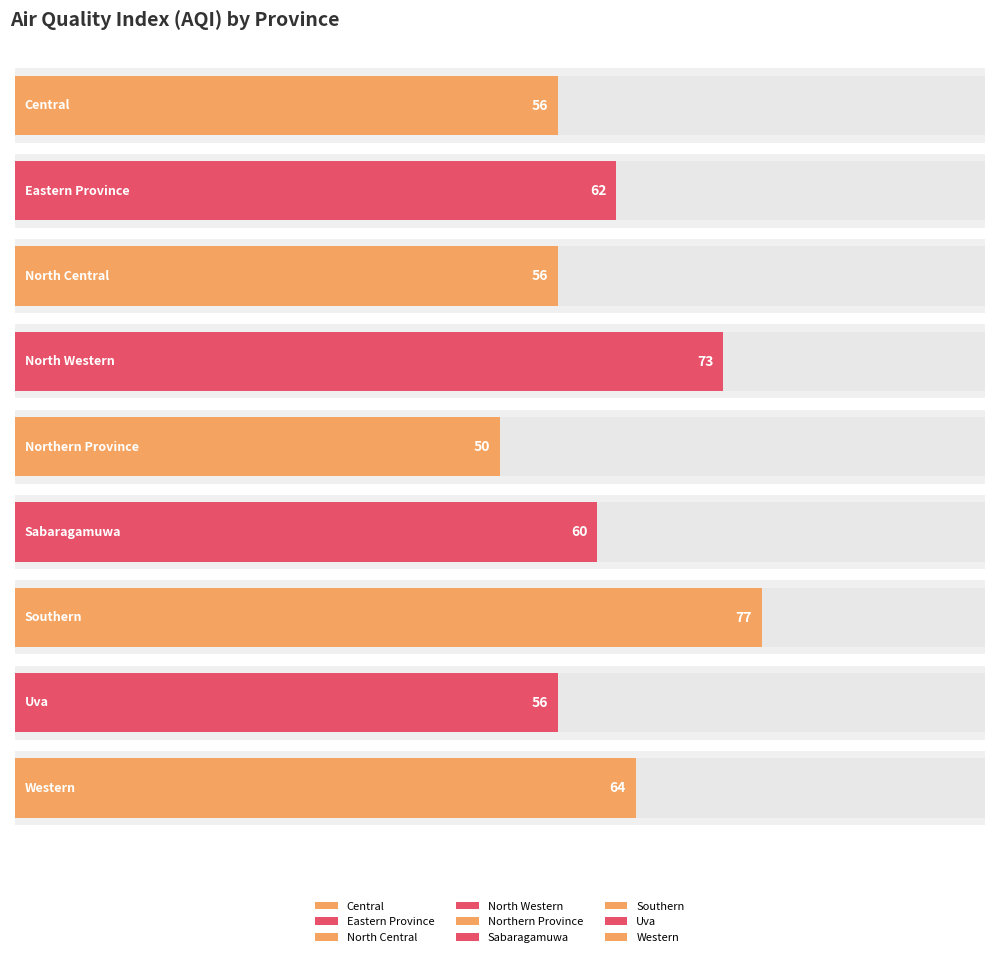

How many bars are there in total?

9